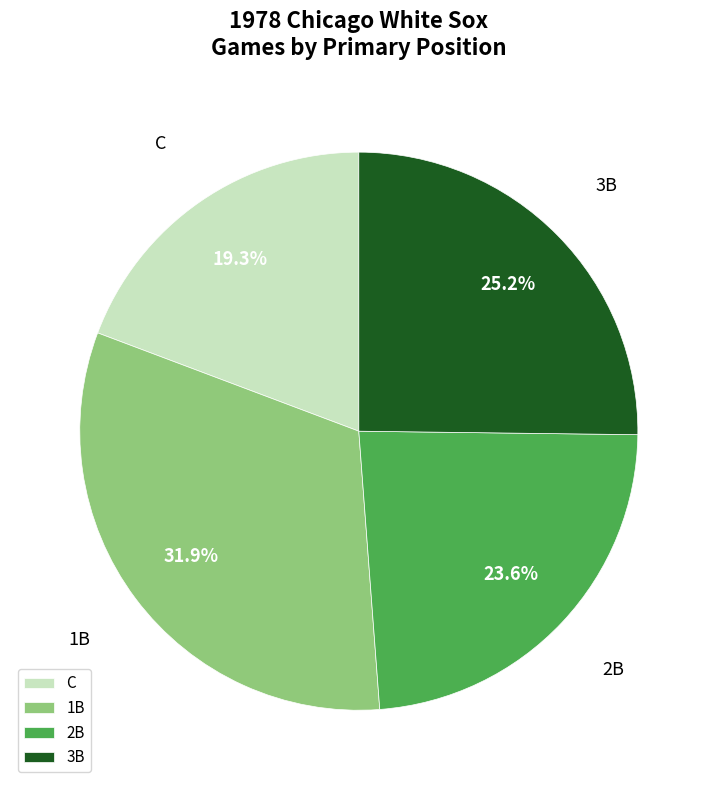

Approximately how many times larger is the value at 2B compared to C?

1.2